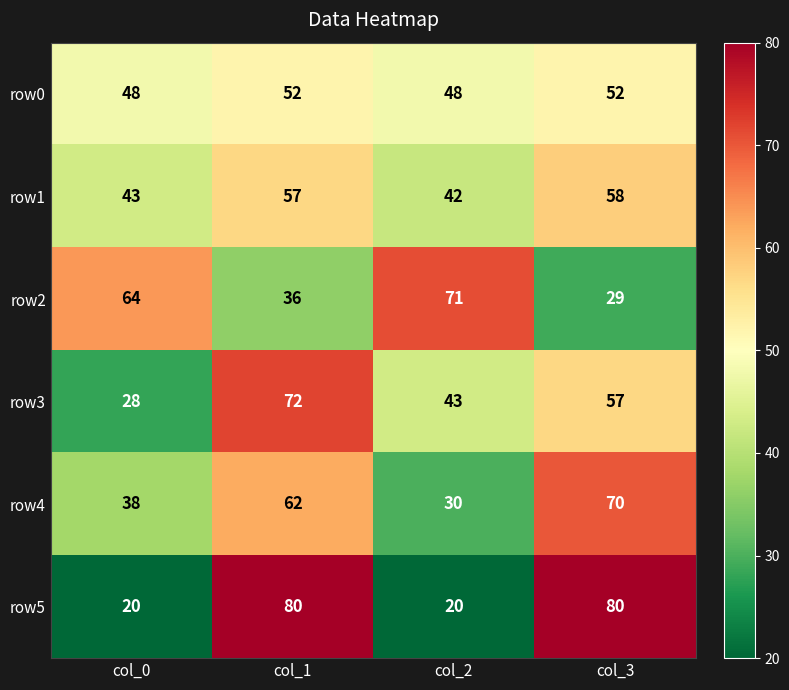

List the series in order of their peak value, highest first.

row5, row3, row2, row4, row1, row0